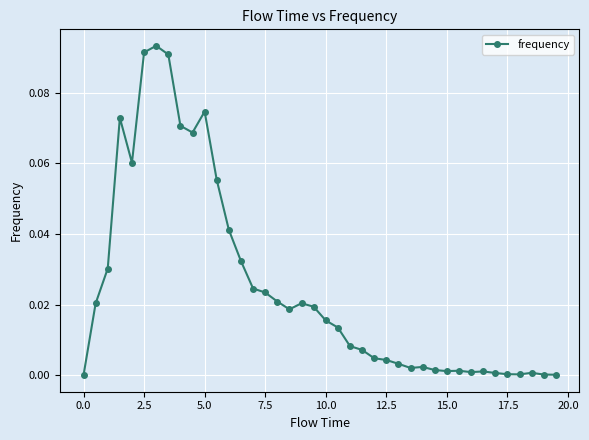

How many distinct data groups are displayed?

1